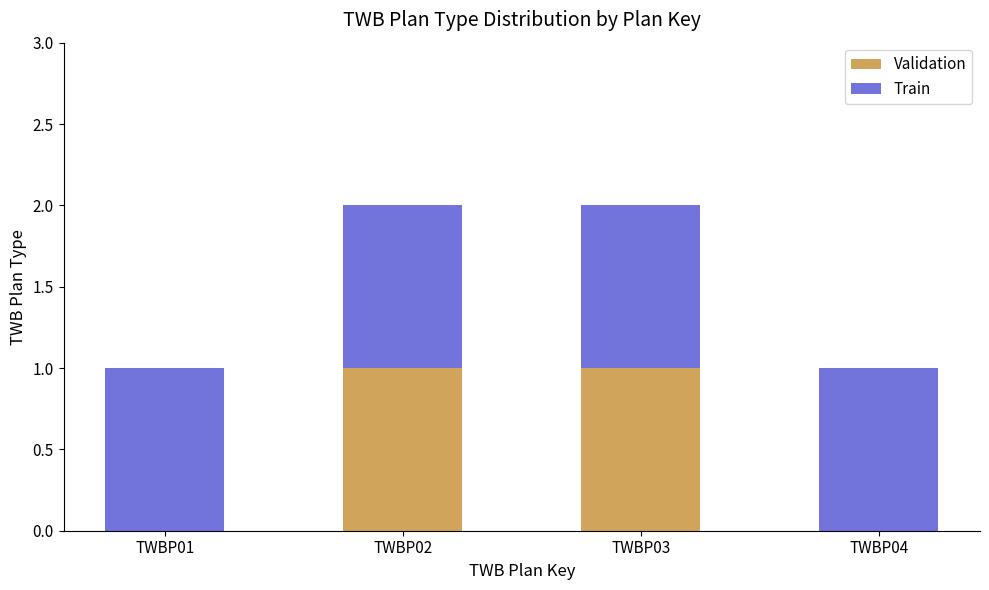

The value of Validation at TWBP04 is 1. True or false?

False